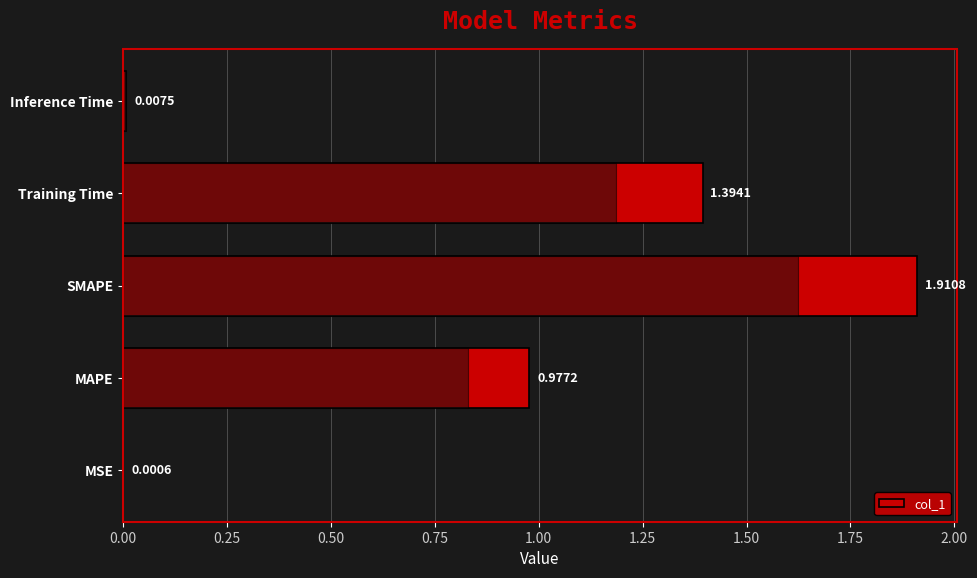

The value at 0.50 is 1.3. True or false?

False